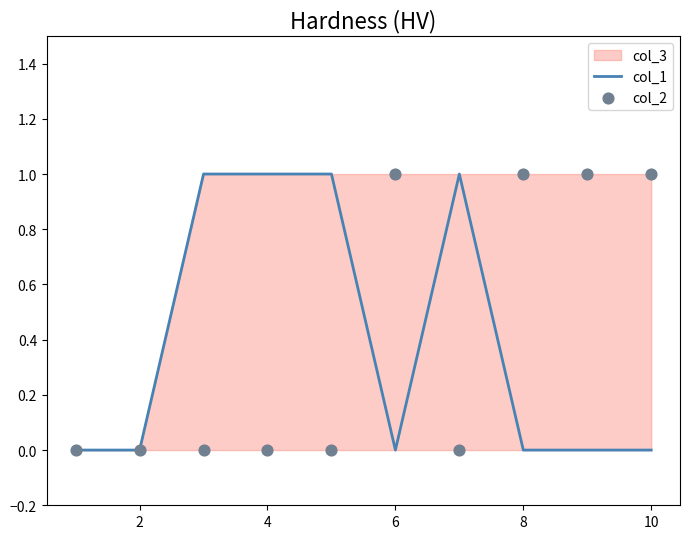

Which series has the largest Y range (max minus min)?

col_1